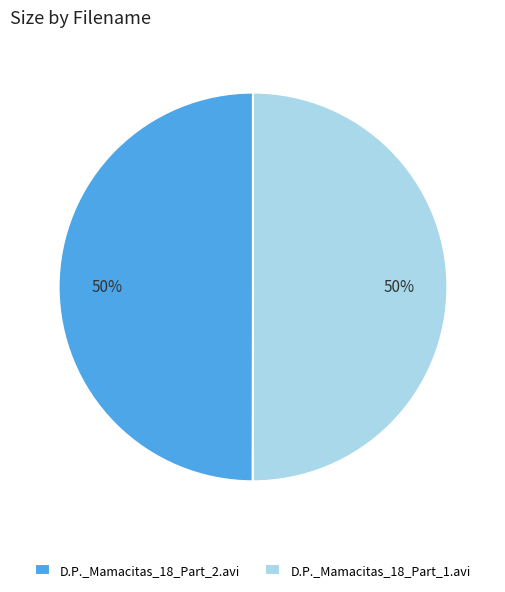

Is it true that D.P._Mamacitas_18_Part_1.avi is 56% of the pie?

False